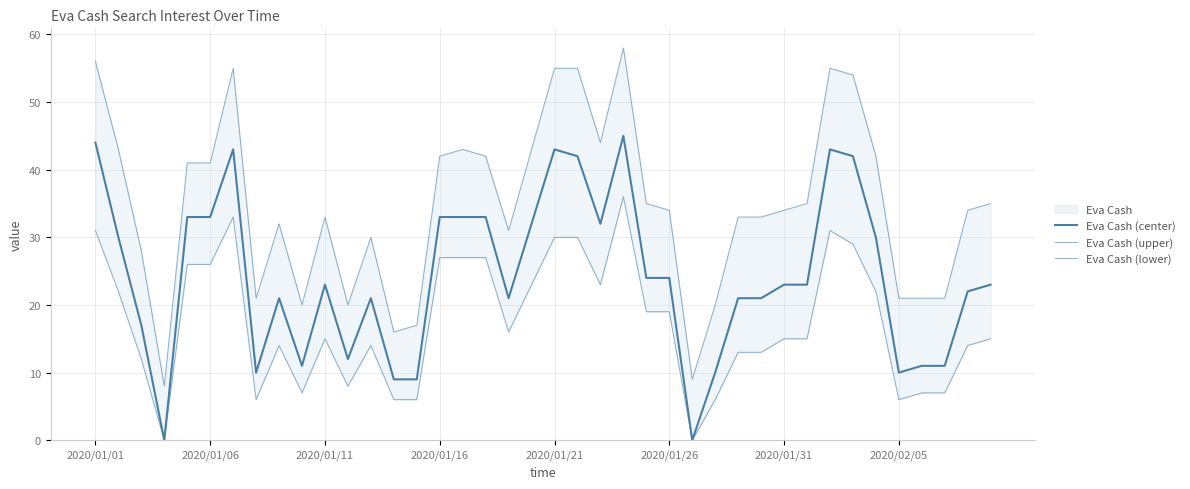

Is this an area chart (filled region under the line)?

No